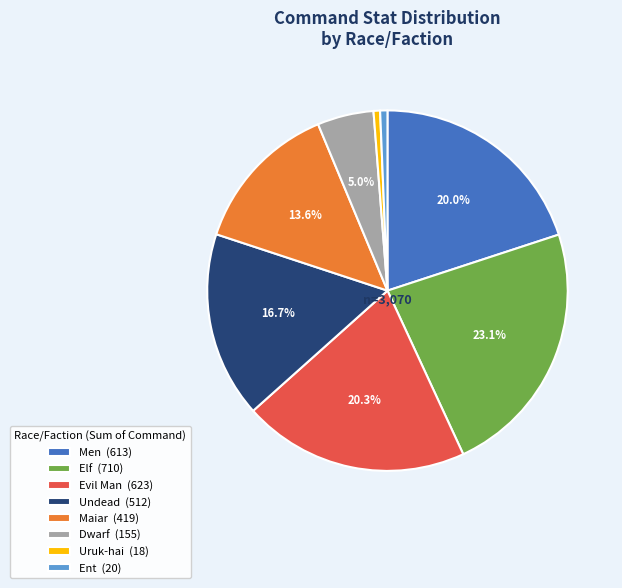

Does Evil Man account for over 50% of the chart?

No